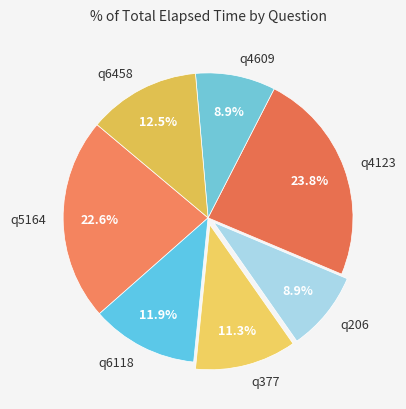

The q4609 slice represents 4% of the pie. True or false?

False